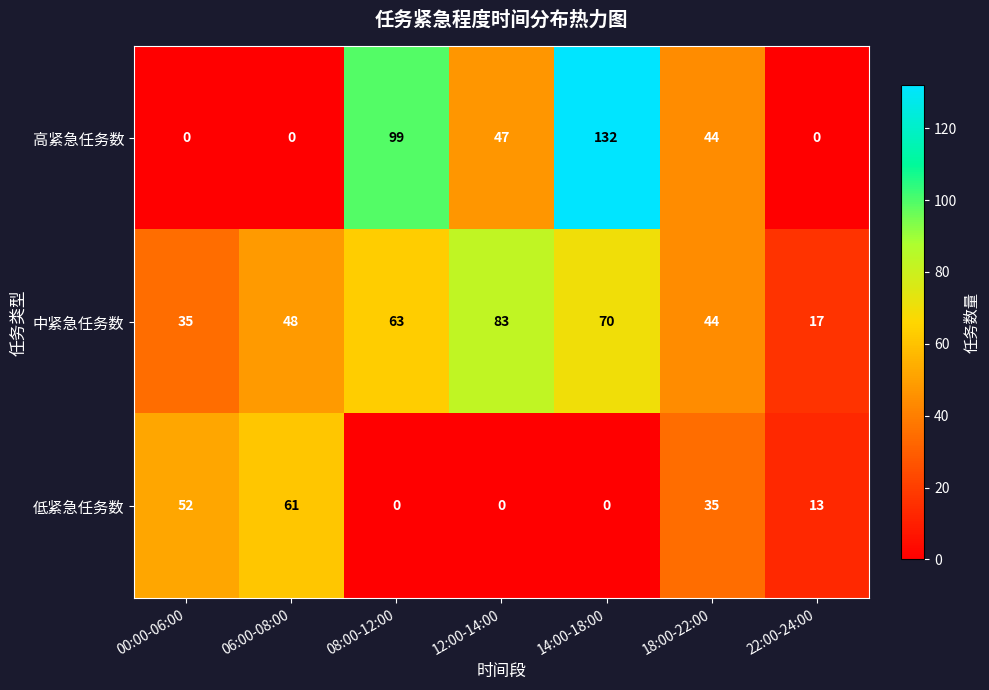

What is the greatest value displayed?

132